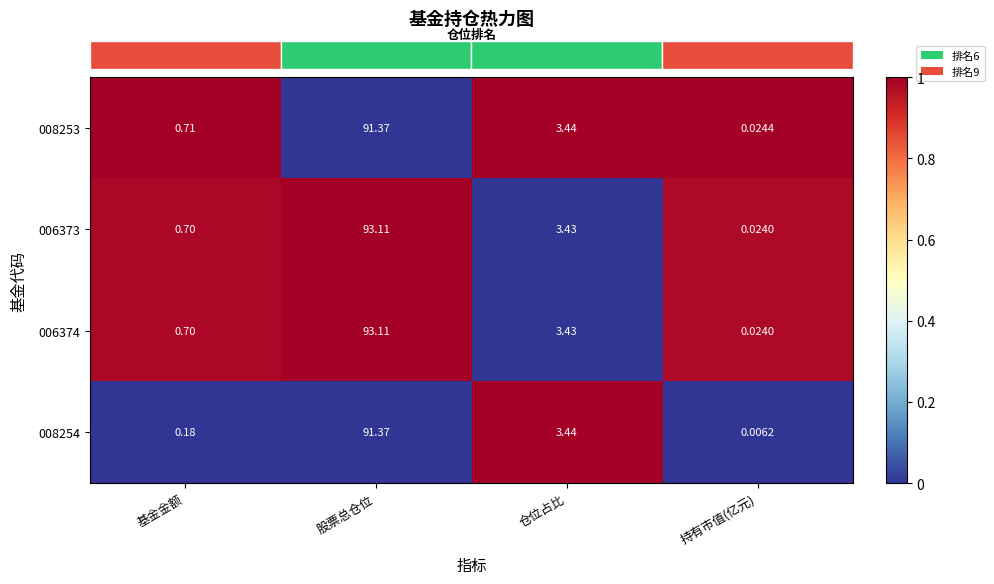

At which label does 006374 reach its minimum?

持有市值(亿元)